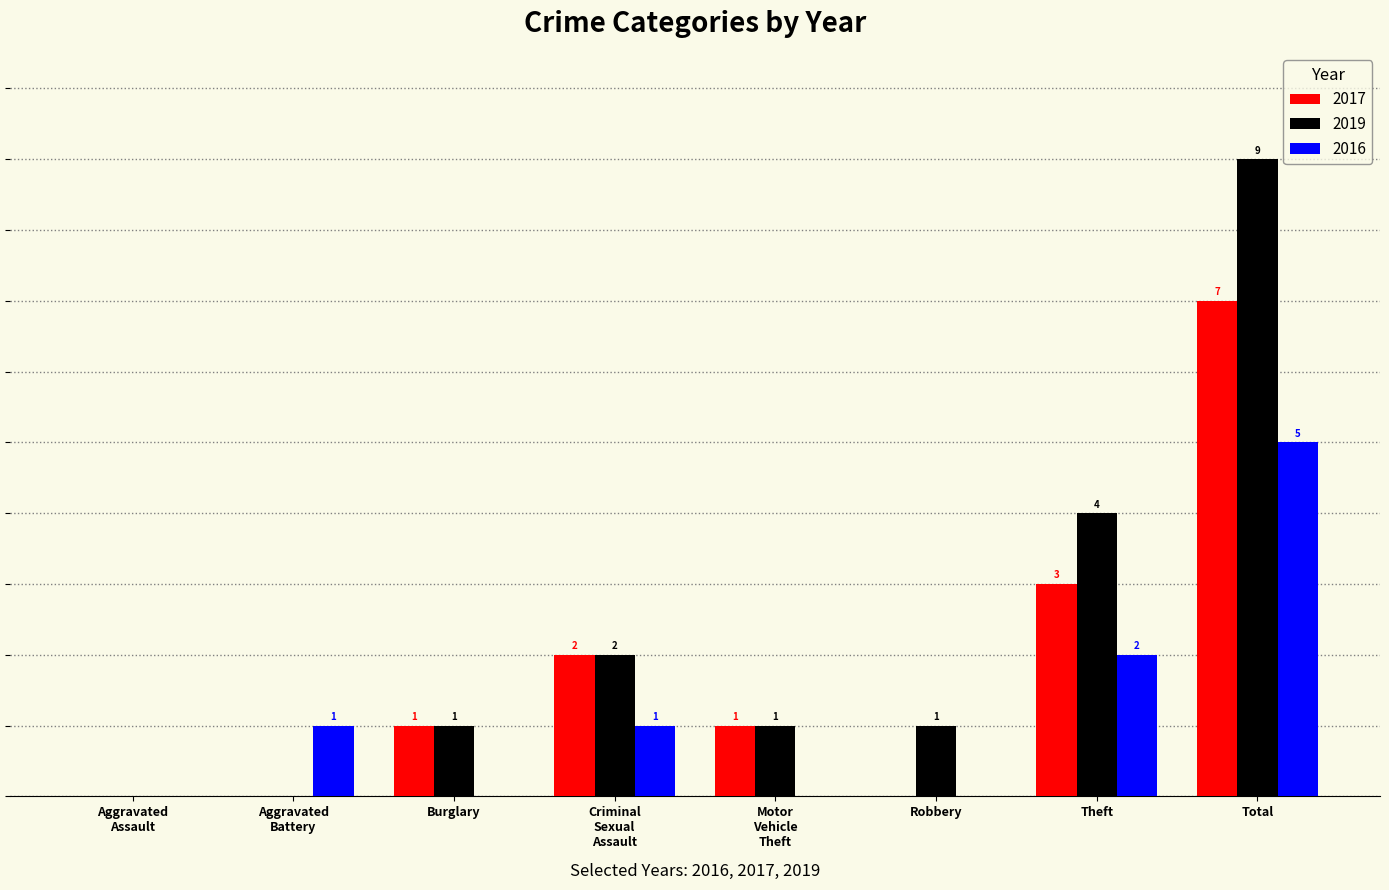

Does the chart contain stacked bars?

No